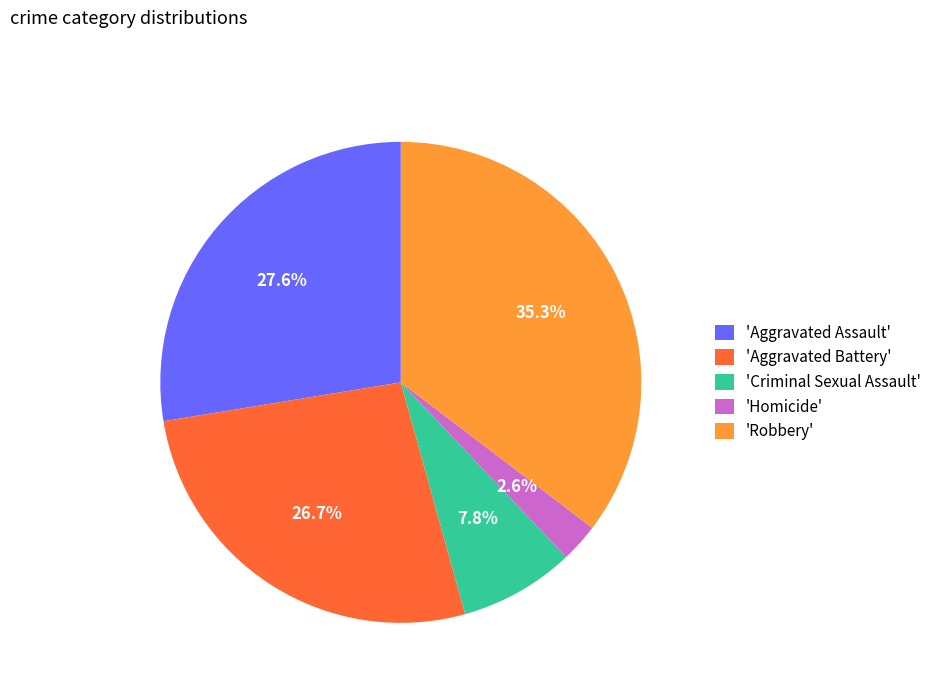

What is the ratio of the value at 'Aggravated Battery' to the value at 'Aggravated Assault'?

1.0